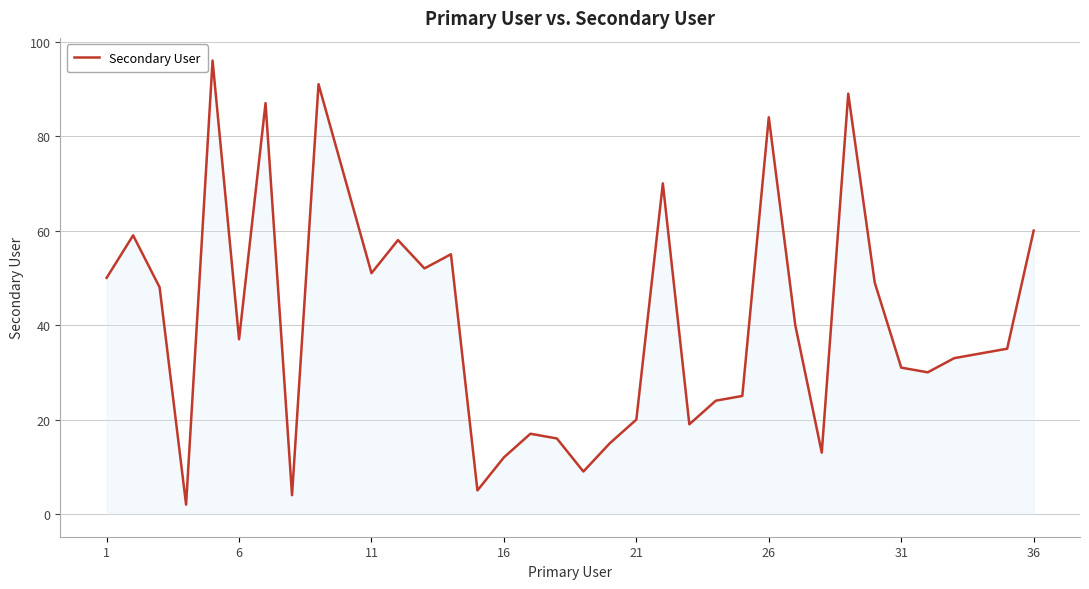

What is the difference between the maximum and minimum values?

94